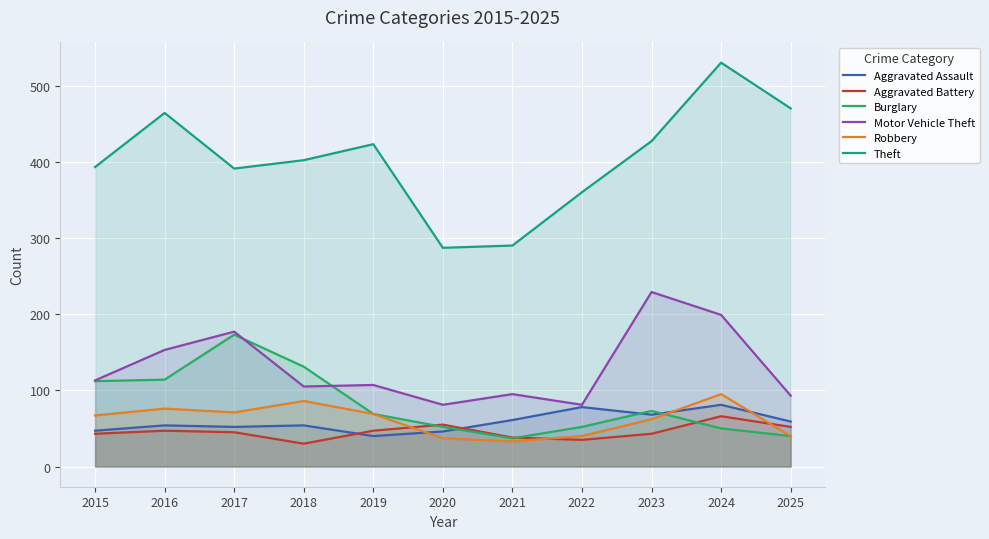

At which label is Robbery closest to 64?

2023